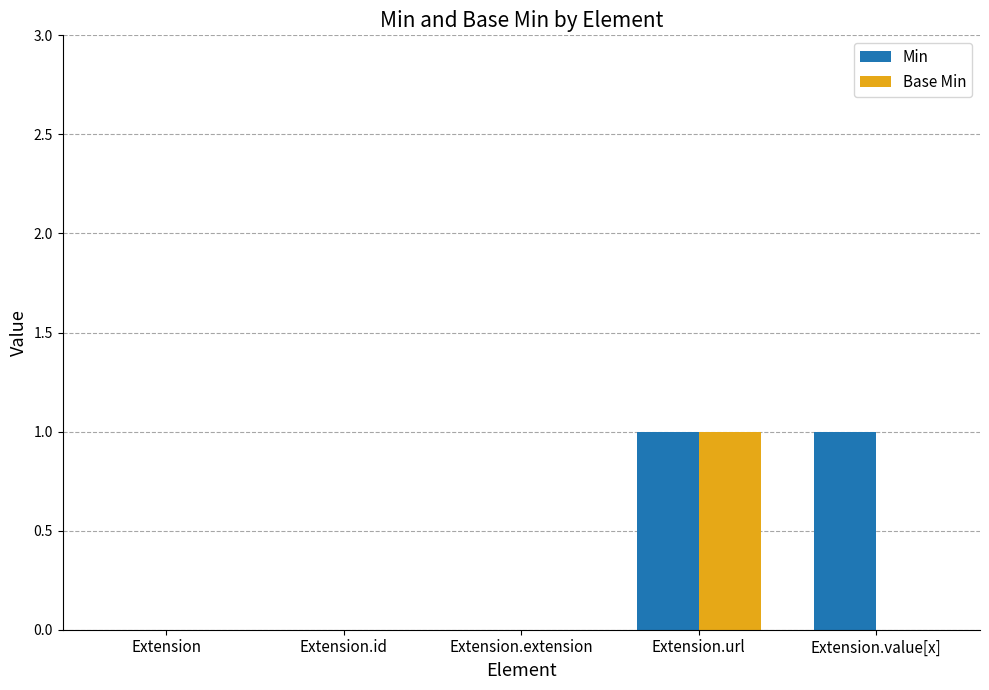

What are all the series names shown in the legend?

Min, Base Min